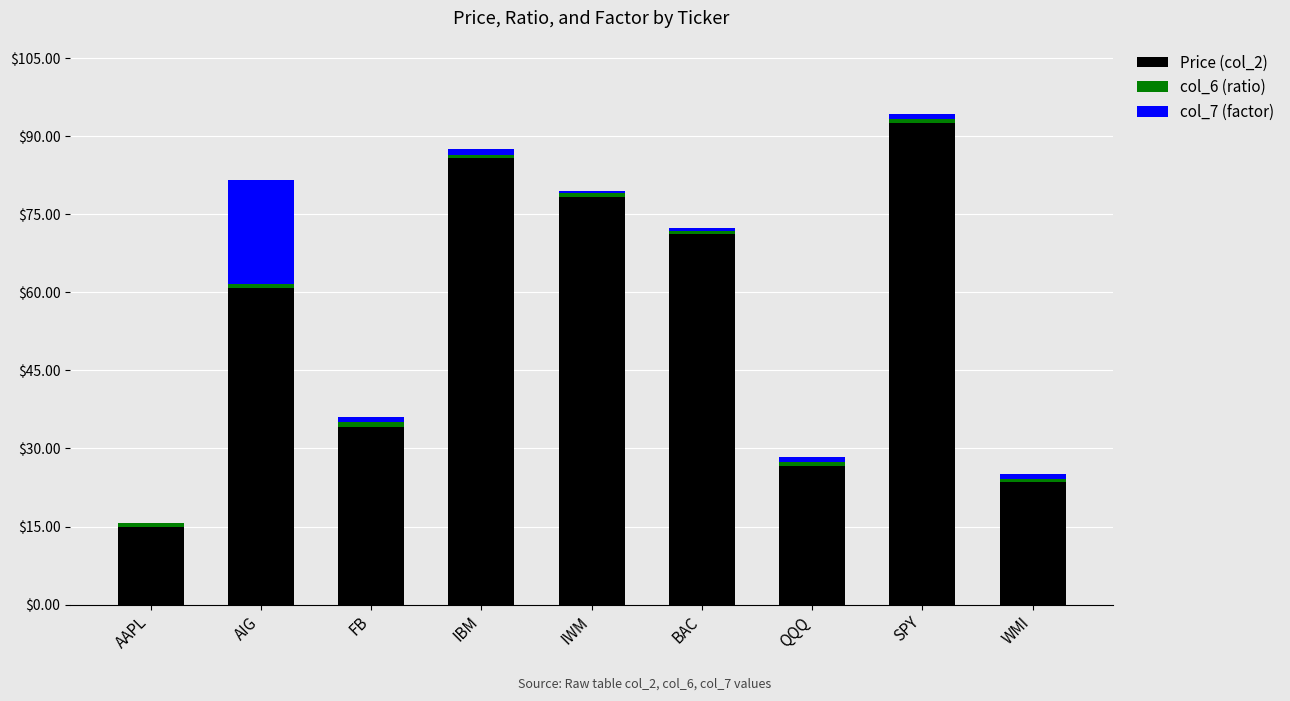

At which category is the sum across all series the highest?

SPY